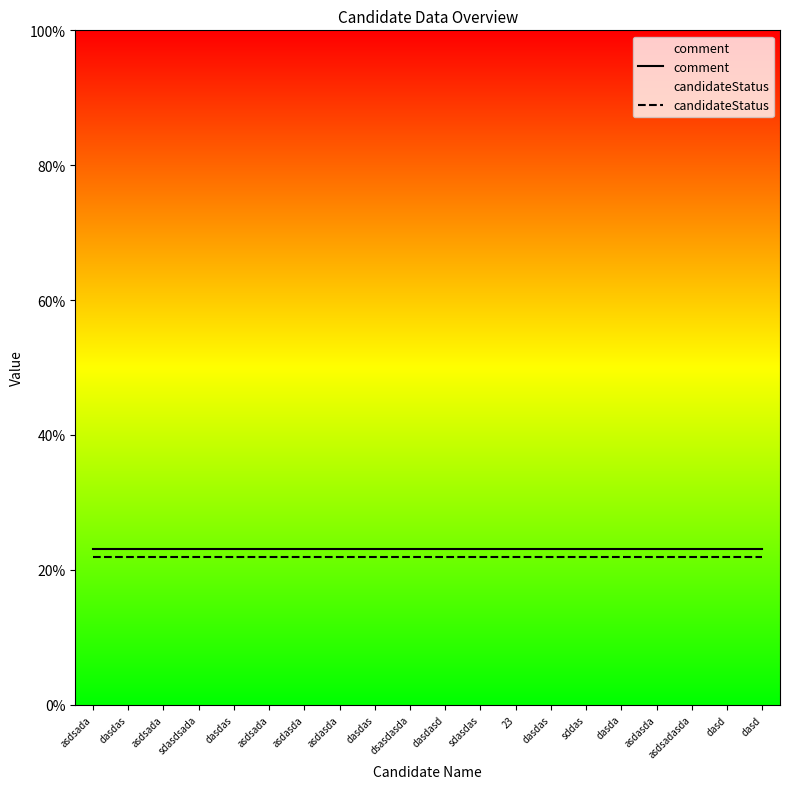

Rank the series by their maximum value, from highest to lowest.

comment, candidateStatus